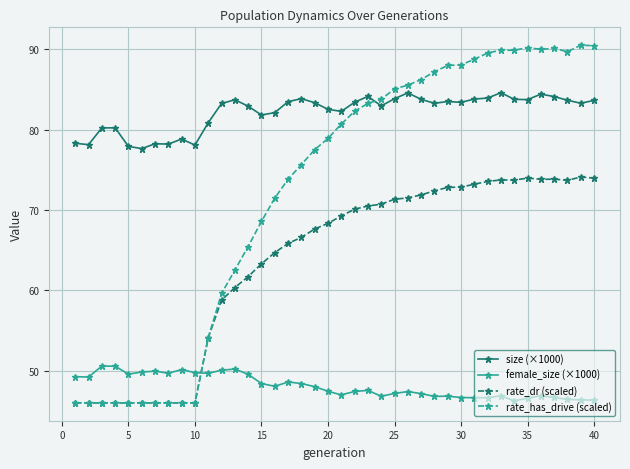

List the series in order of their peak value, highest first.

rate_has_drive (scaled), size (×1000), rate_dr (scaled), female_size (×1000)